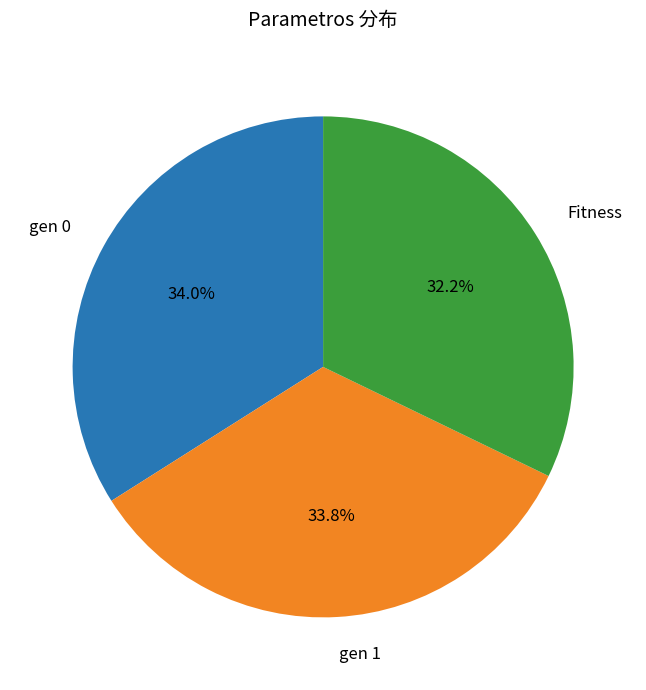

Approximately how many times larger is the value at gen 1 compared to gen 0?

1.0